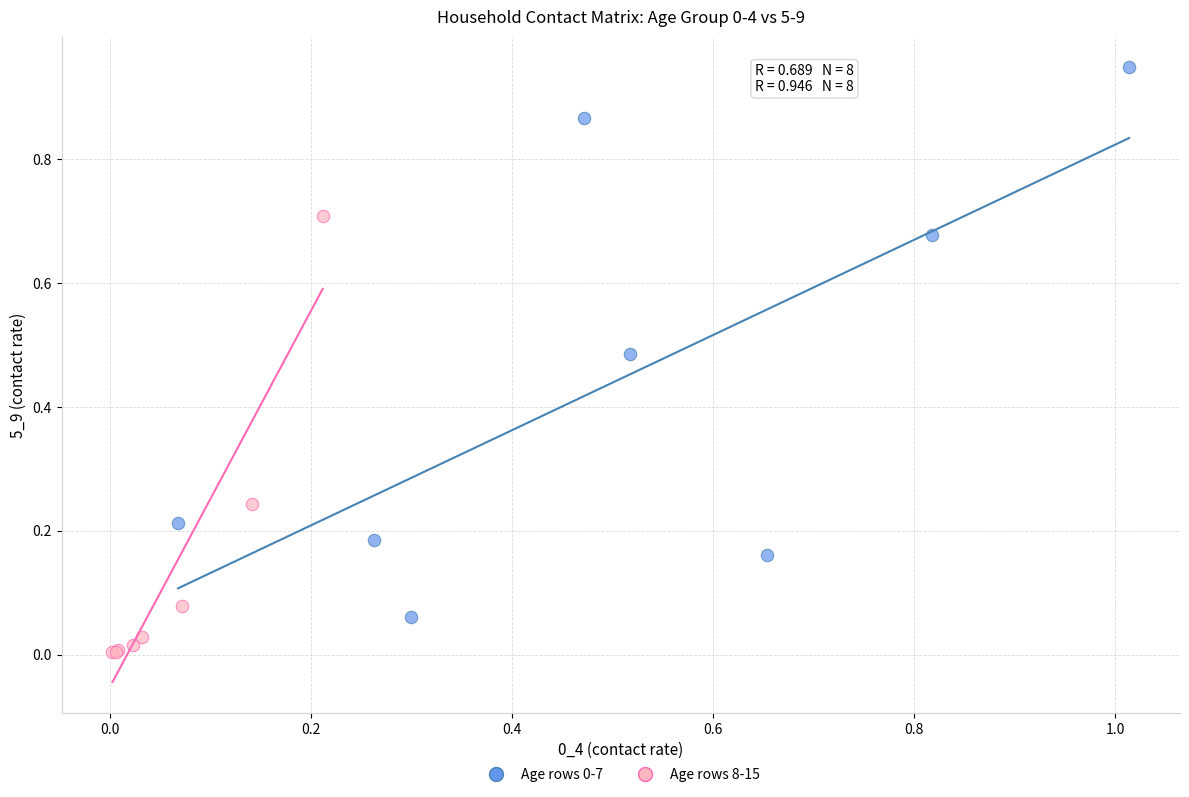

Which series reaches the minimum Y coordinate?

Age rows 8-15